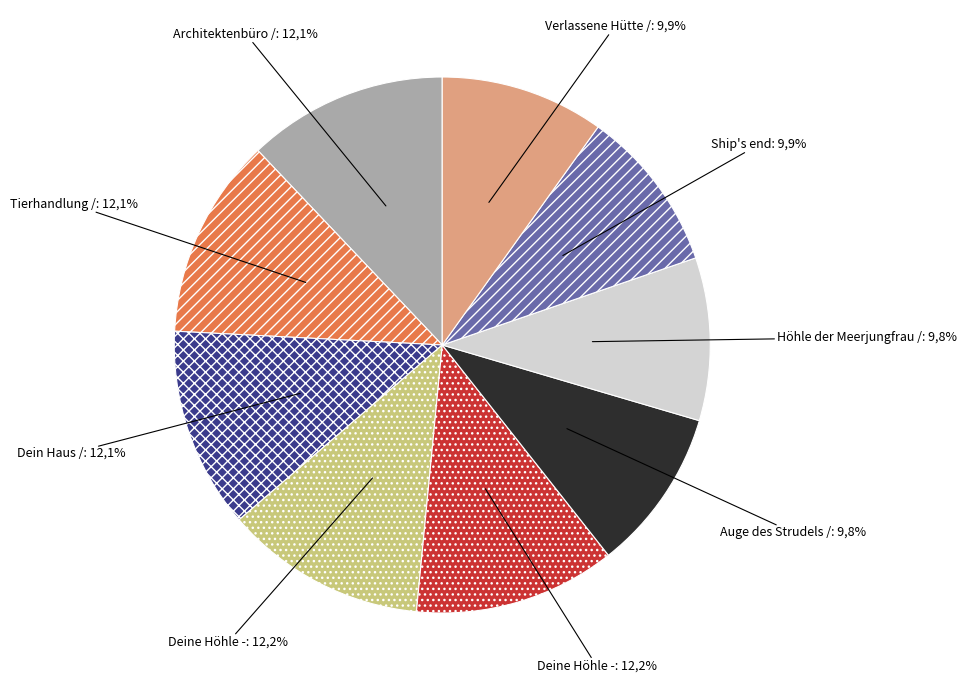

How many slices are in this pie chart?

9